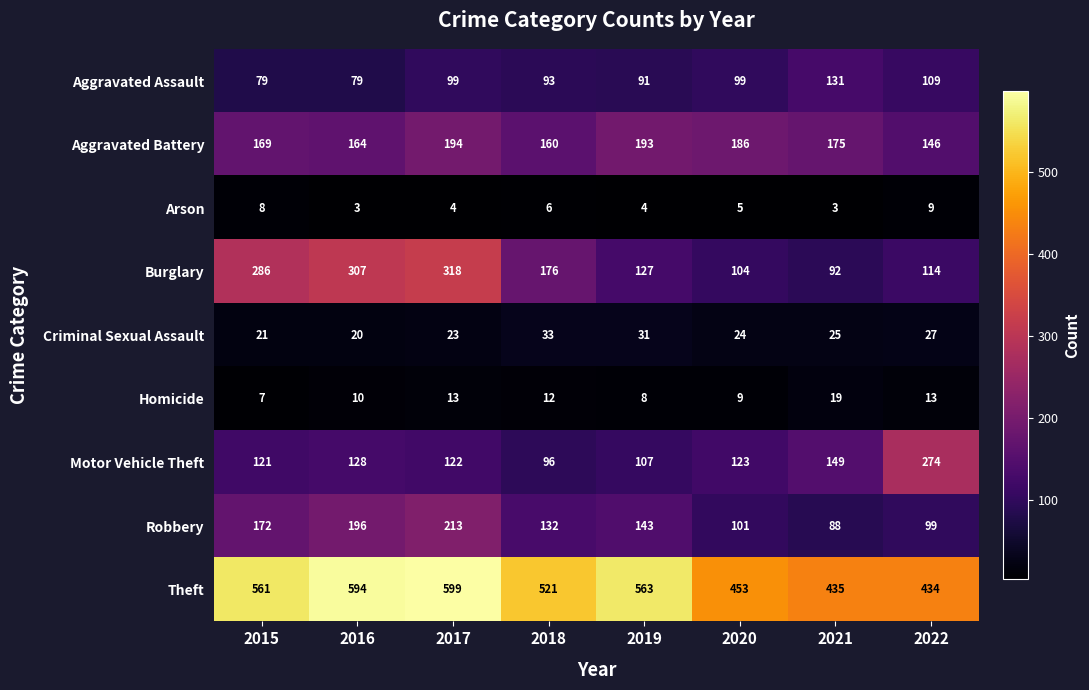

Is it true that Theft equals 221 at 2016?

False